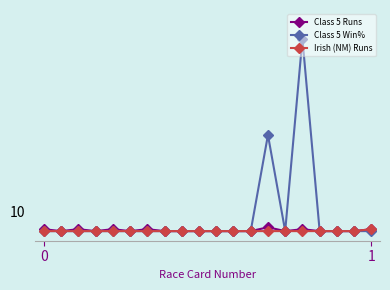

Does the chart have visible grid lines?

No